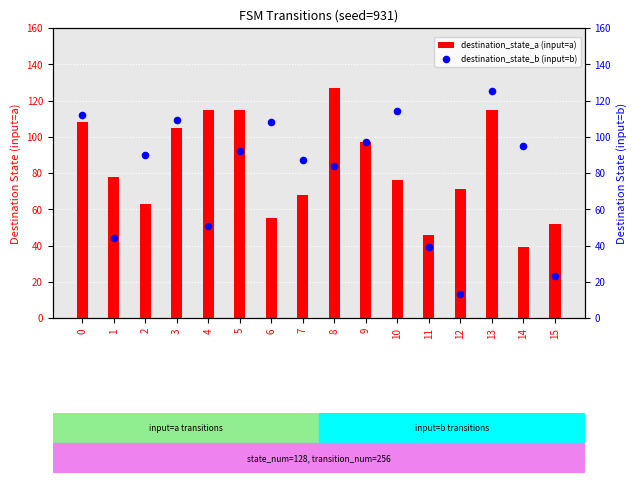

What are all the series names shown in the legend?

destination_state_a (input=a), destination_state_b (input=b)